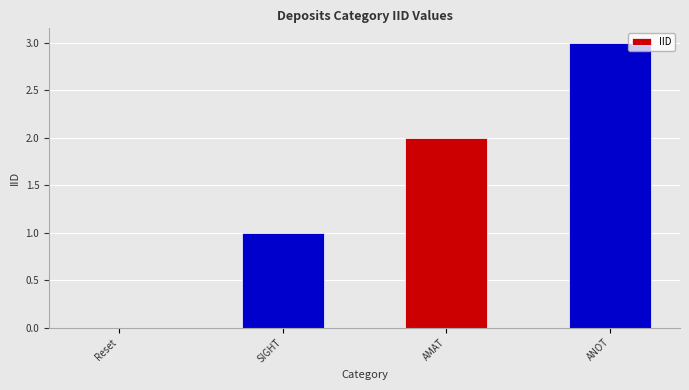

Which label corresponds to the largest value in the chart?

ANOT